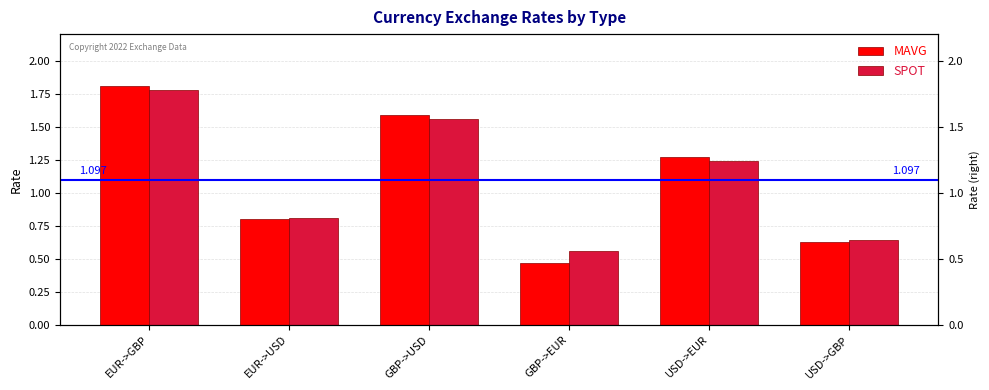

At which category is the sum across all series the highest?

EUR->GBP